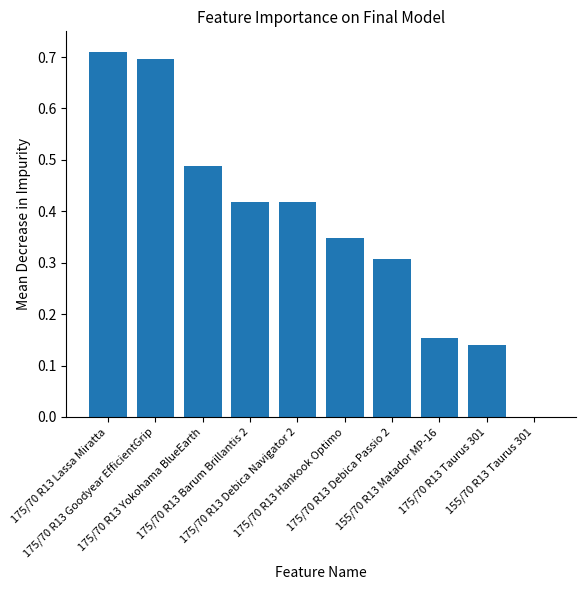

True or false: the data shows 0.7 at 175/70 R13 Lassa Miratta.

True